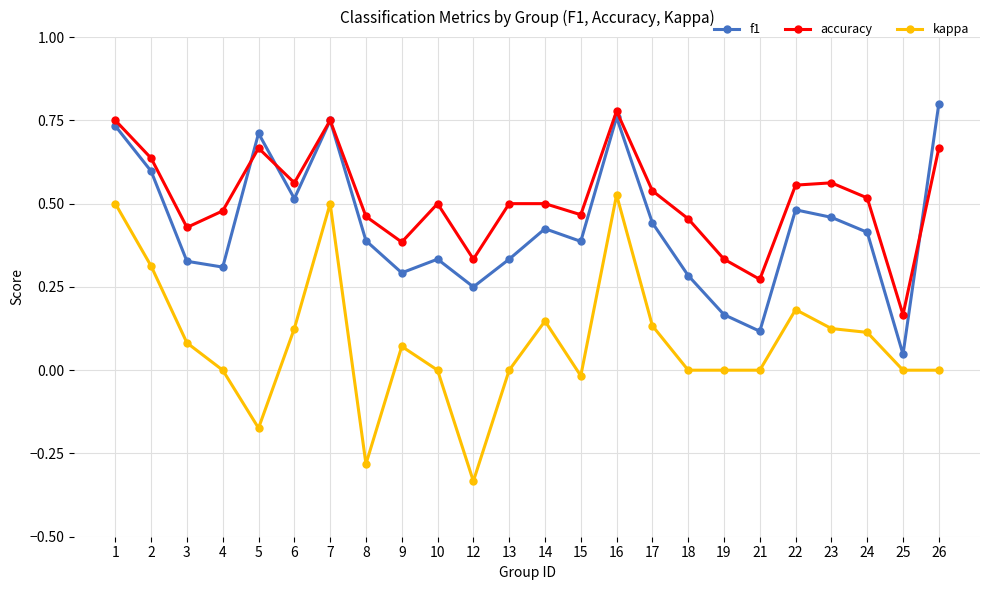

List the series in order of their peak value, lowest first.

kappa, accuracy, f1